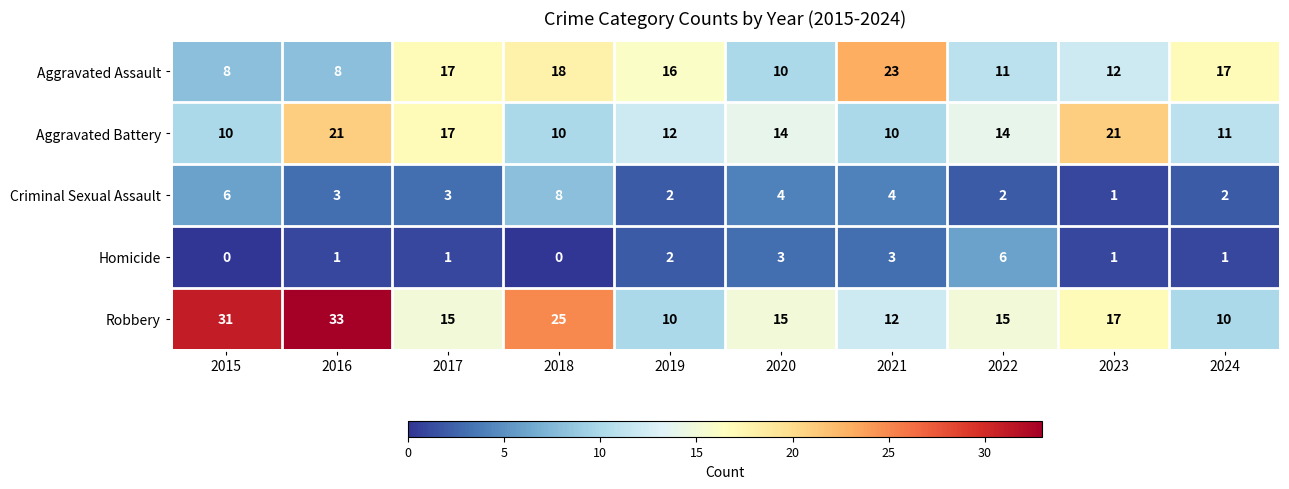

What is the approximate value of Aggravated Assault at 2020, to the nearest 5?

10